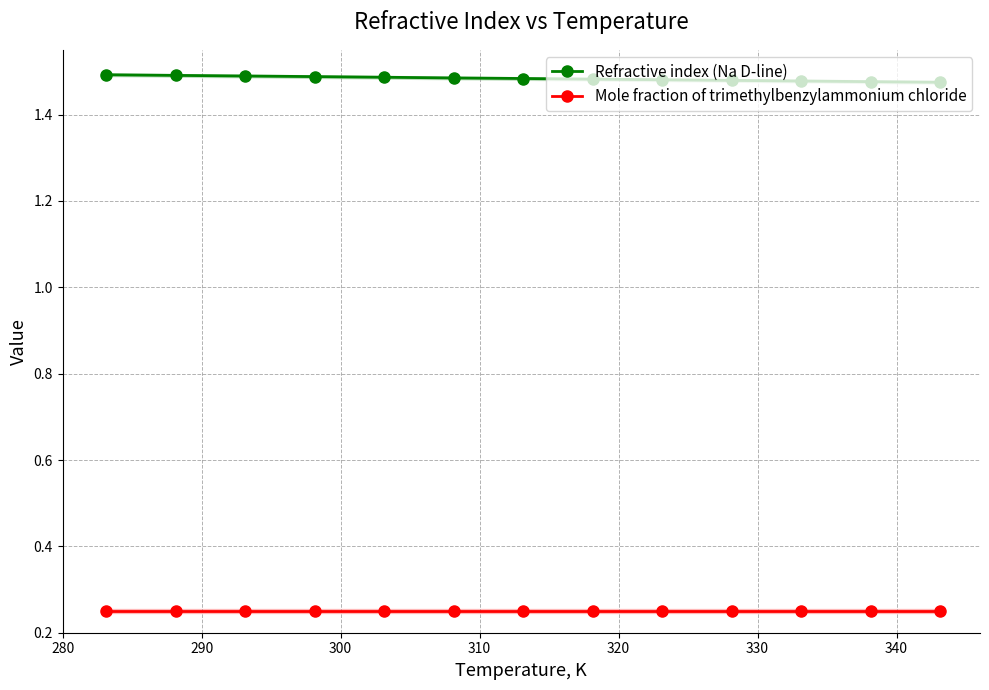

True or false: Refractive index (Na D-line) and Mole fraction of trimethylbenzylammonium chloride intersect in this chart.

False